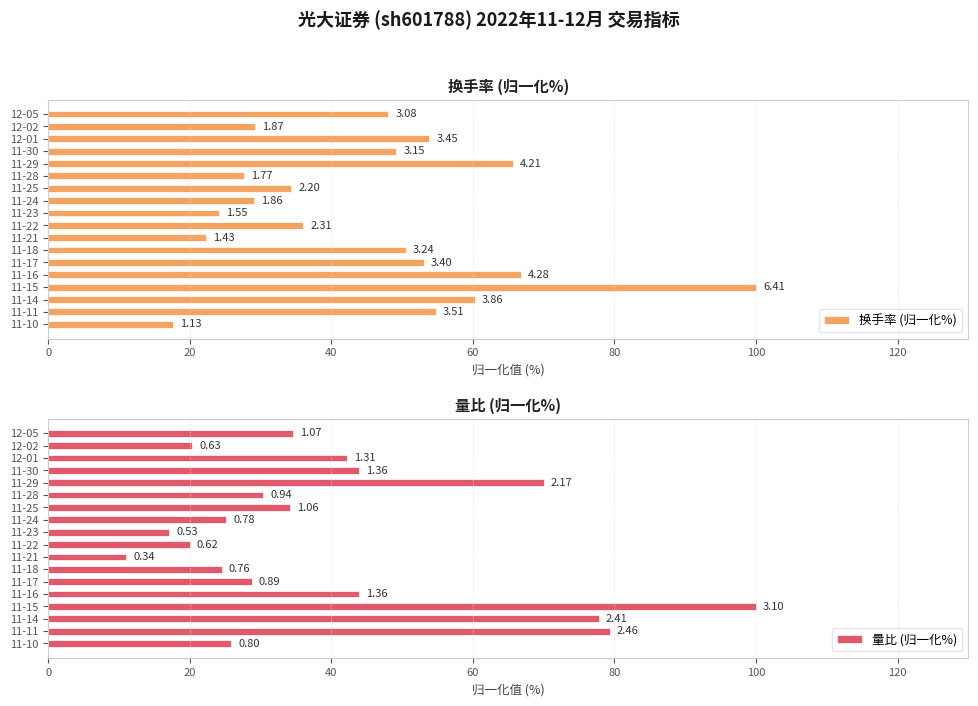

How many categories are shown in the chart?

18